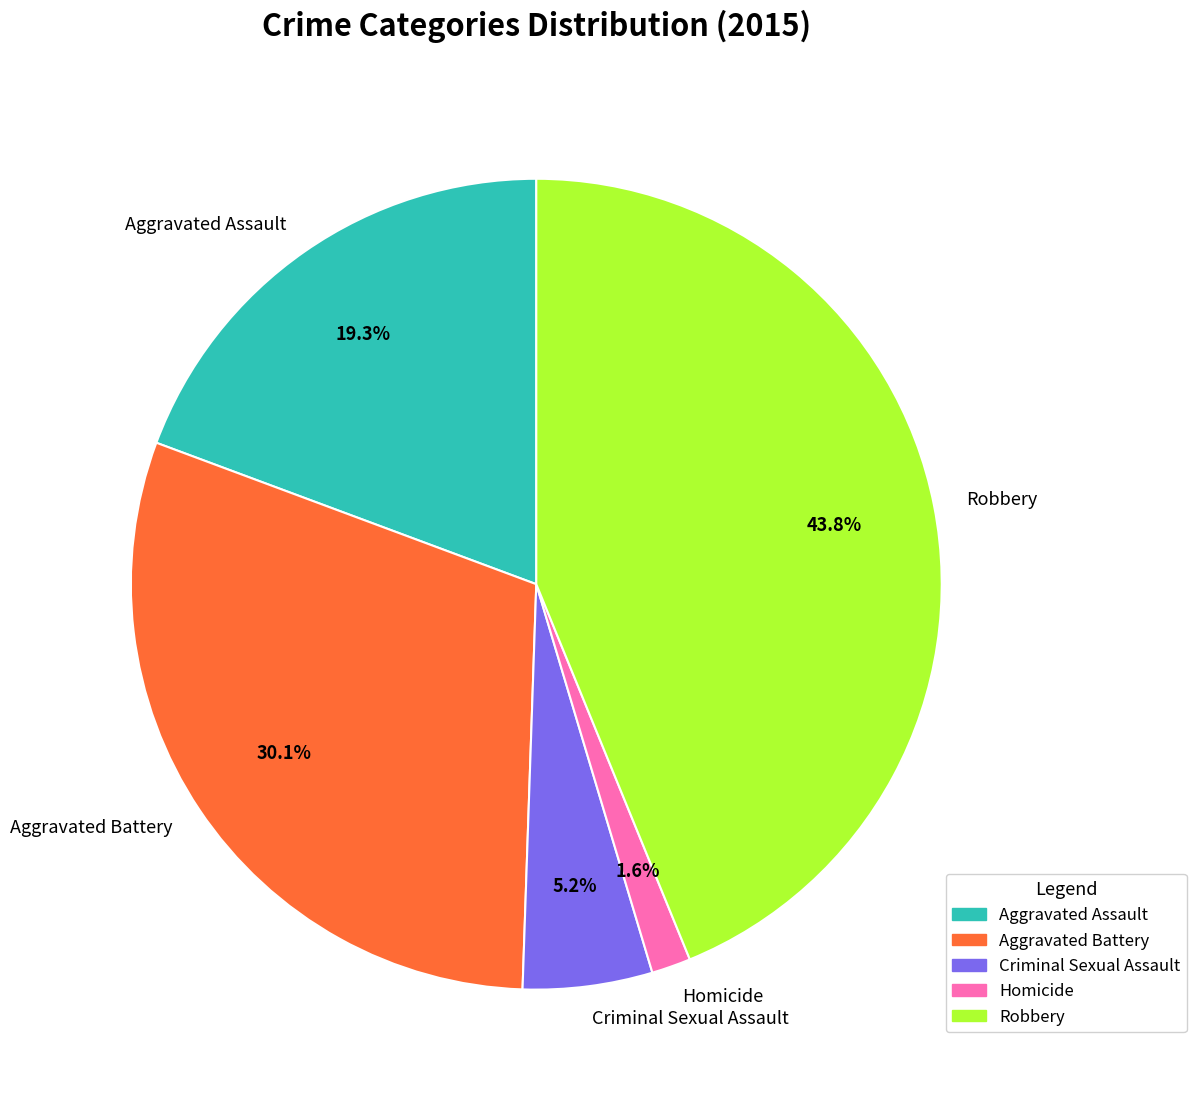

Which category has the smallest portion of the pie?

Homicide